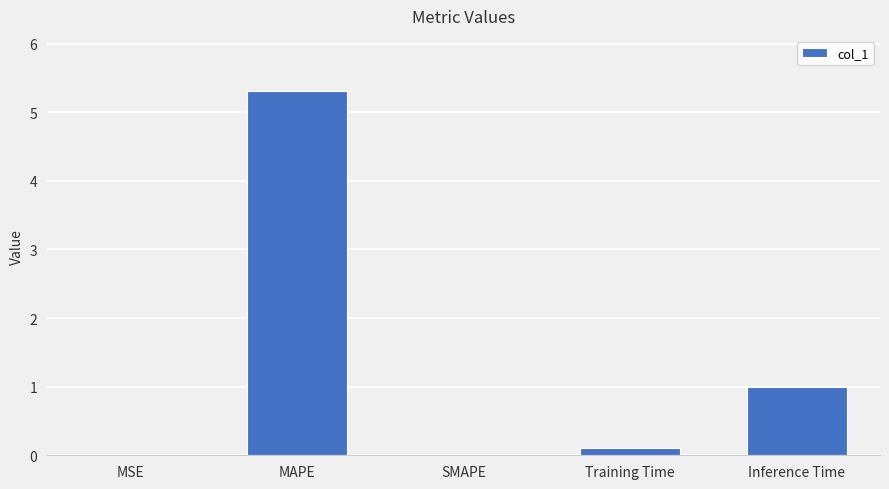

Does the chart contain stacked bars?

No